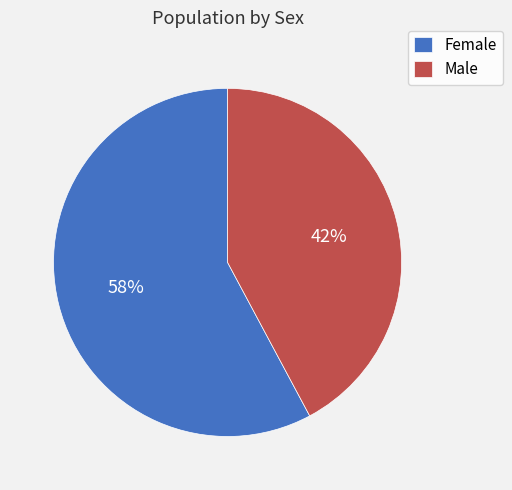

Between Female and Male, which is larger?

Female